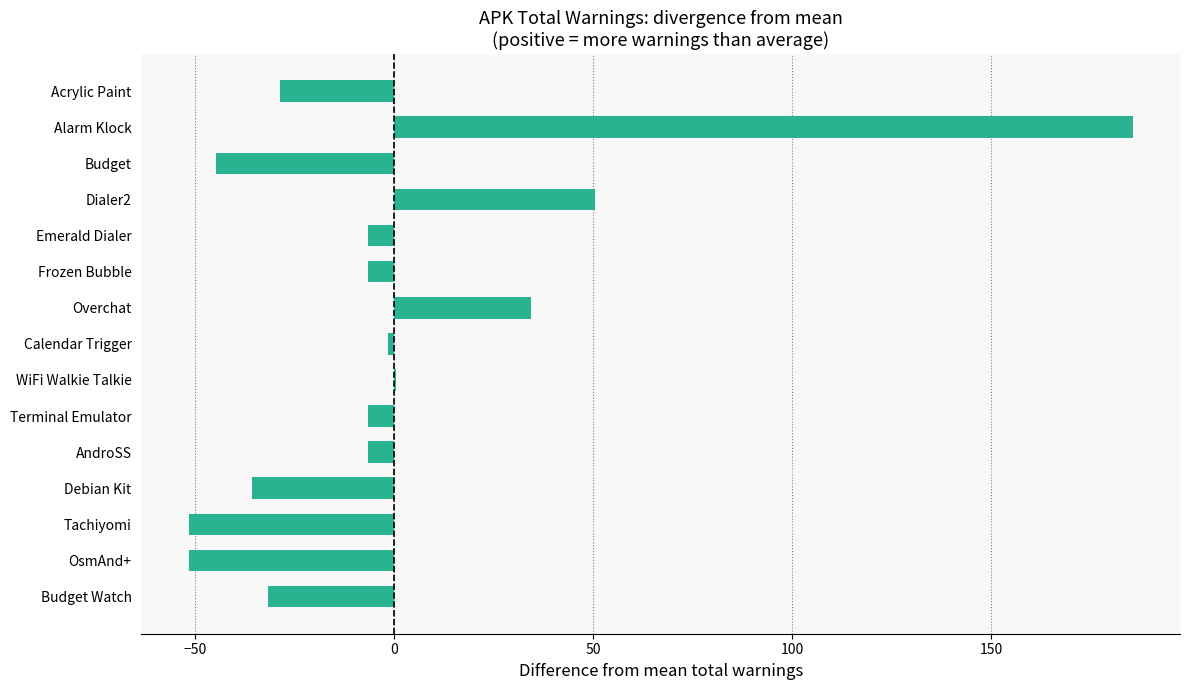

Is it true that the value at Alarm Klock is 316.4?

False